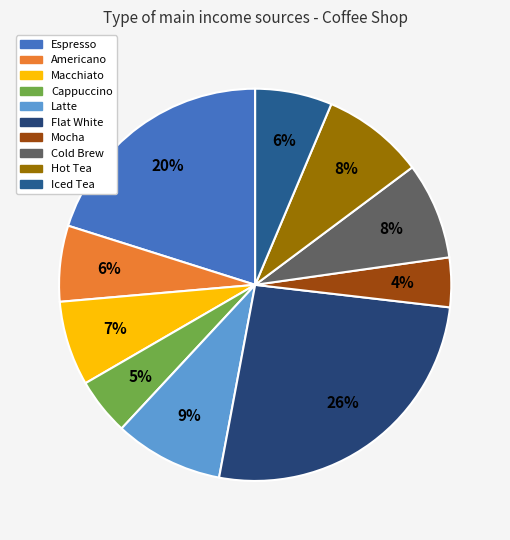

The Mocha slice represents 4% of the pie. True or false?

True